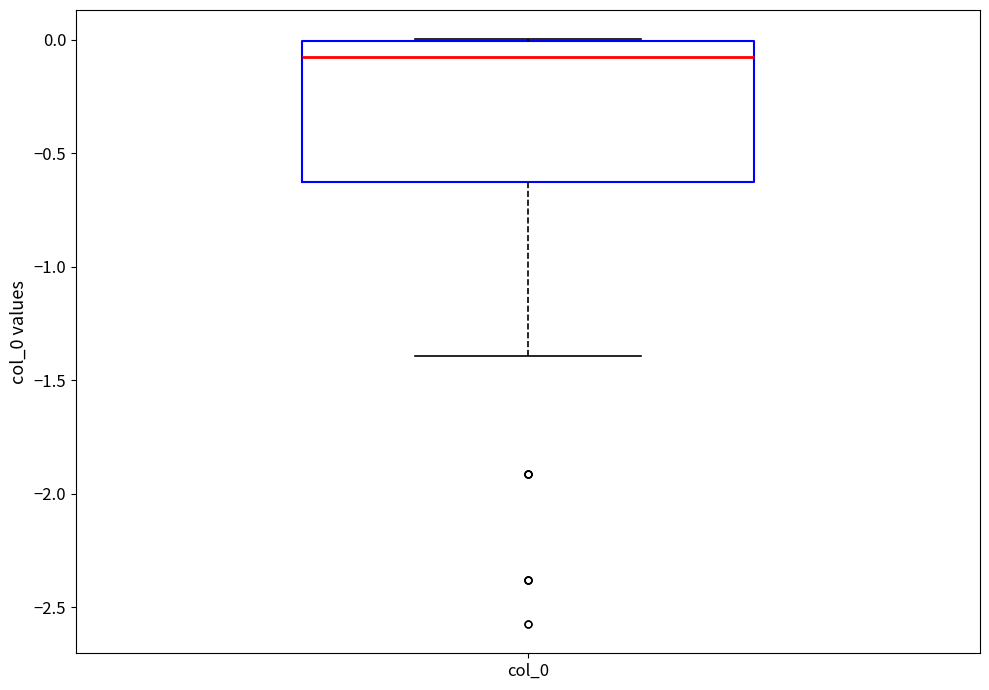

Read this box plot against the y-axis: the position of the median line, the range covered by the box, and the ends of both whiskers. The values are not printed on the chart, so give them approximately, as read against the axis.

median -0.10, box -0.65 to 0.00, whiskers -1.40 to 0.00